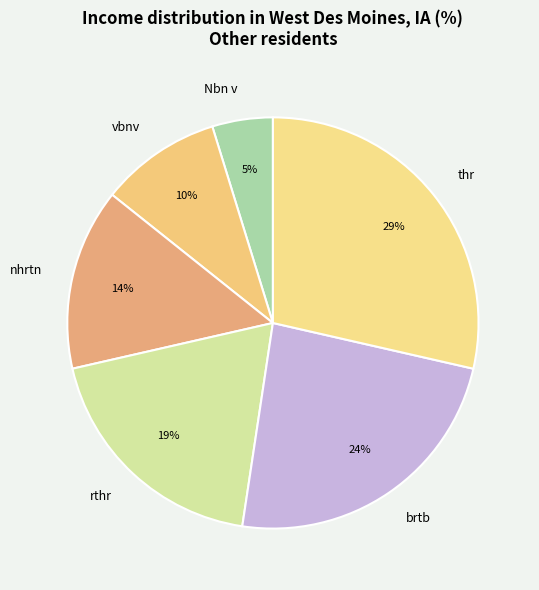

Does any single category account for the majority?

No